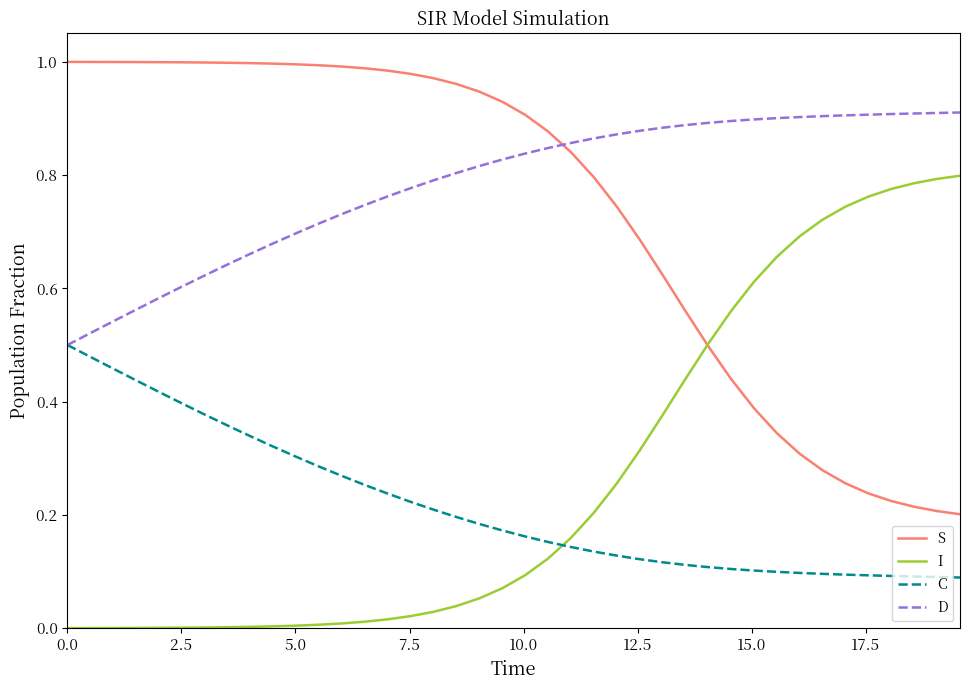

Rank the series by their maximum value, from lowest to highest.

C, I, D, S